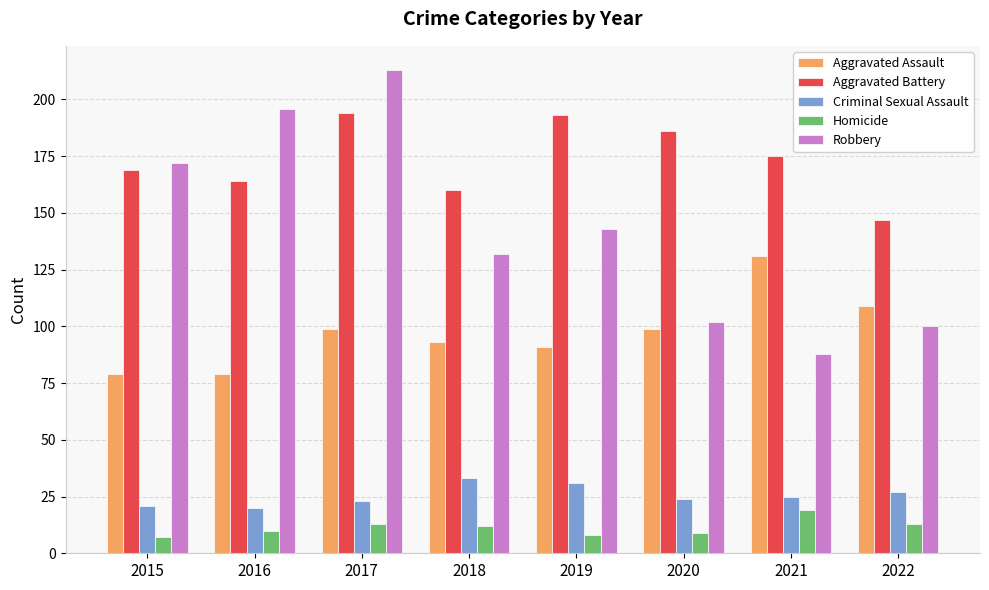

Reading right to left, transcribe all the data shown in this chart.

Aggravated Assault: 2022=109	2021=131	2020=99	2019=91	2018=93	2017=99	2016=79	2015=79
Aggravated Battery: 2022=147	2021=175	2020=186	2019=193	2018=160	2017=194	2016=164	2015=169
Criminal Sexual Assault: 2022=27	2021=25	2020=24	2019=31	2018=33	2017=23	2016=20	2015=21
Homicide: 2022=13	2021=19	2020=9	2019=8	2018=12	2017=13	2016=10	2015=7
Robbery: 2022=100	2021=88	2020=102	2019=143	2018=132	2017=213	2016=196	2015=172